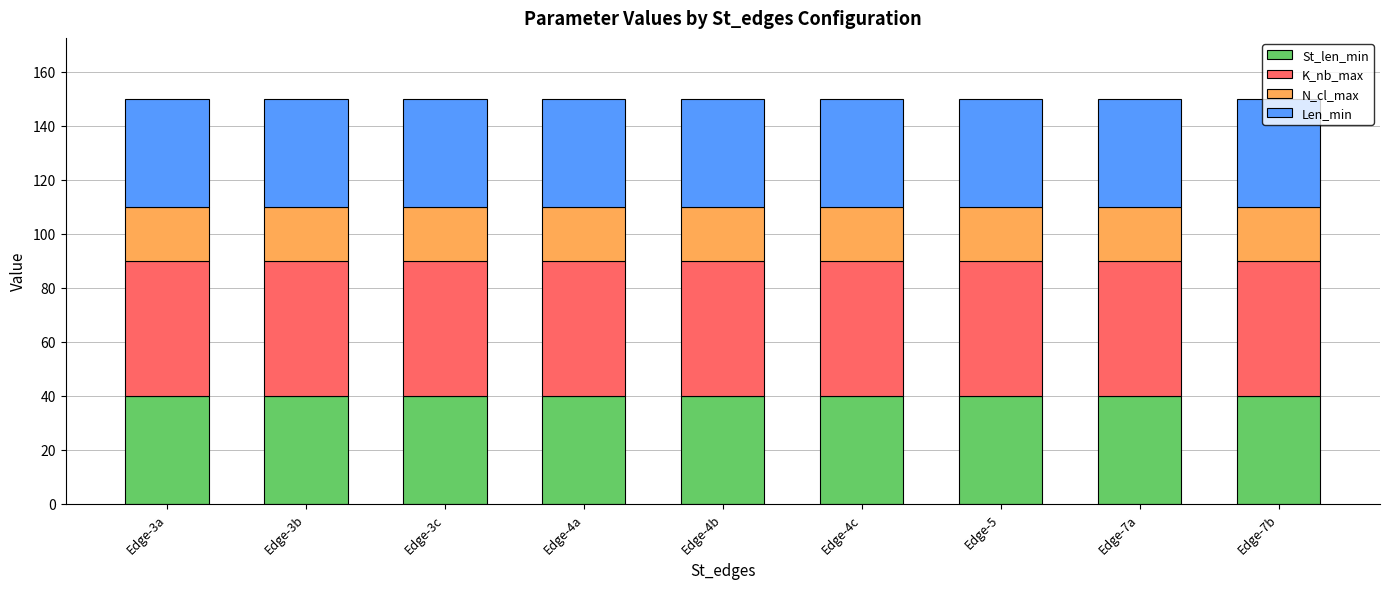

The value of St_len_min at Edge-7a is 19. True or false?

False